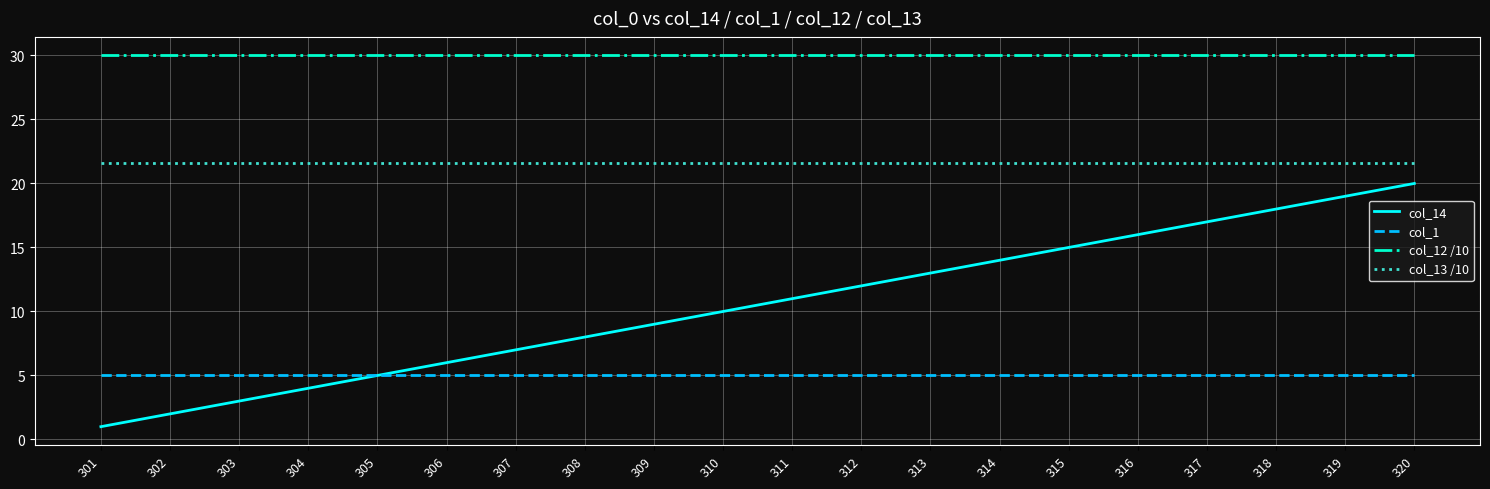

Rank the series at 310 from lowest to highest value.

col_1, col_14, col_13 /10, col_12 /10